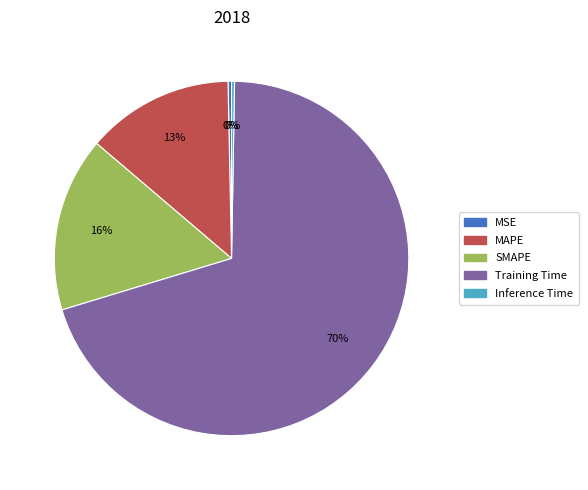

Is there any slice that represents more than half of the pie?

Yes